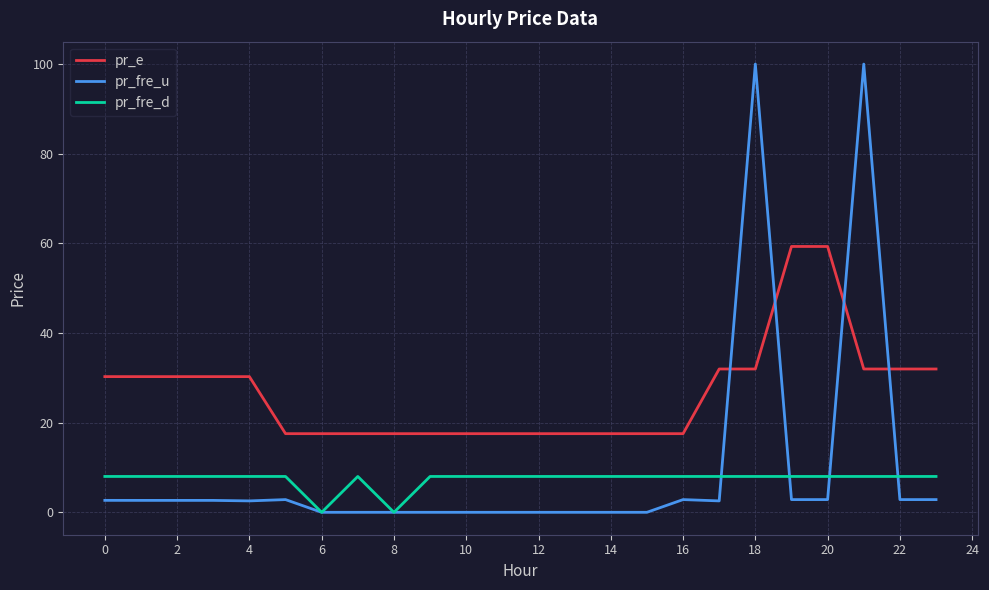

Rank the series by their maximum value, from lowest to highest.

pr_fre_d, pr_e, pr_fre_u